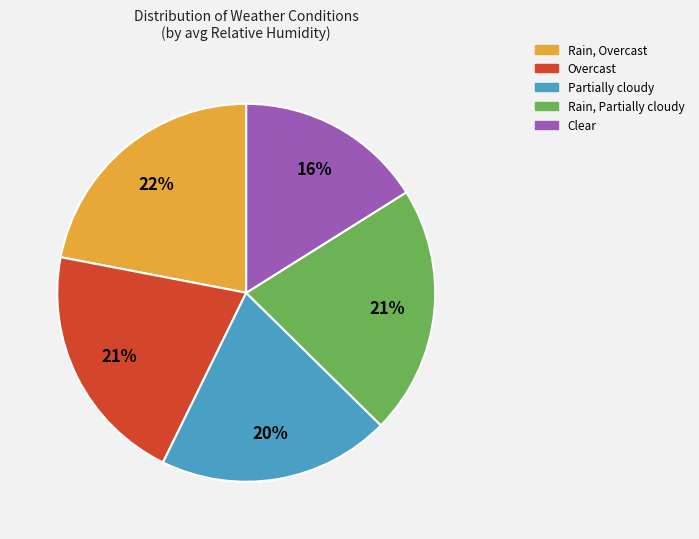

To the nearest percent, what is the average slice percentage?

20%